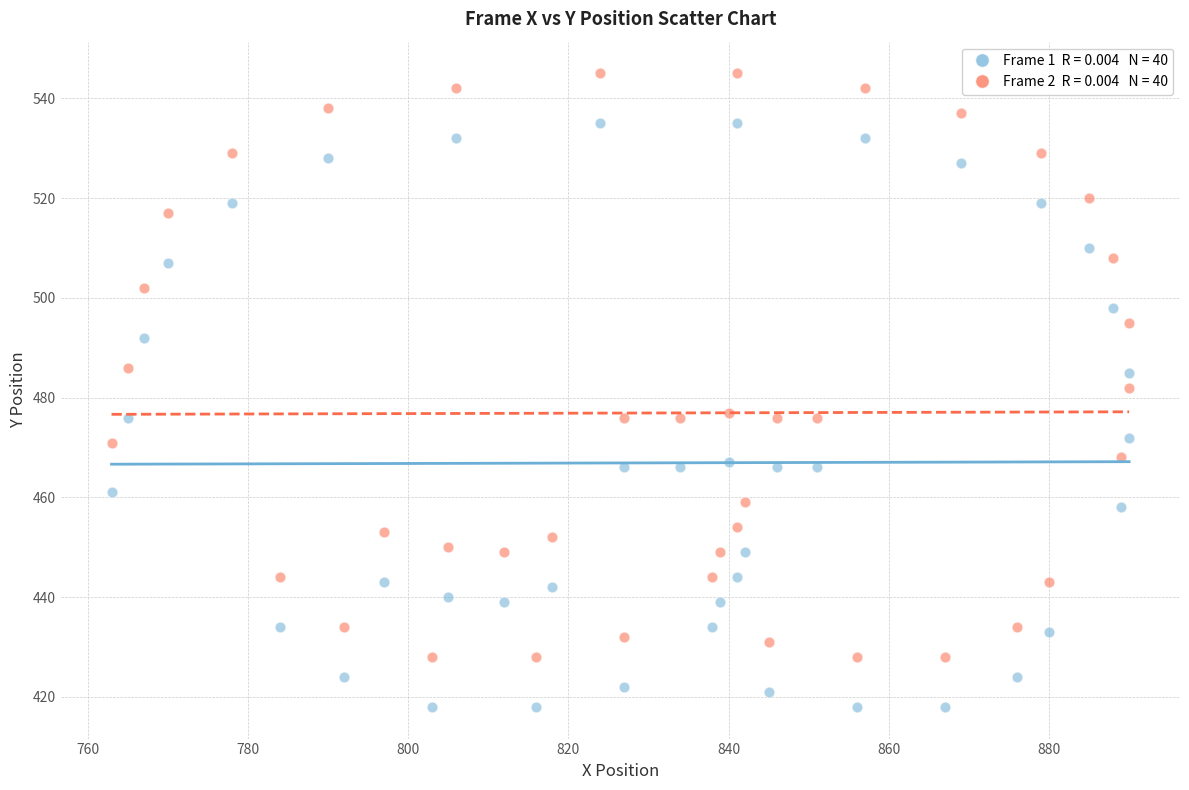

Across all data points, what is the range of X values (max minus min)?

127